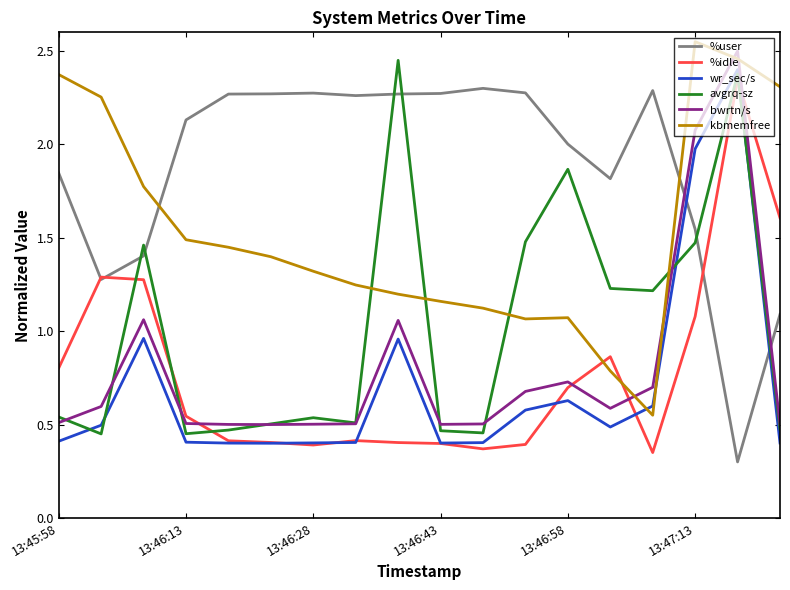

Which series has the largest total across all categories?

%user